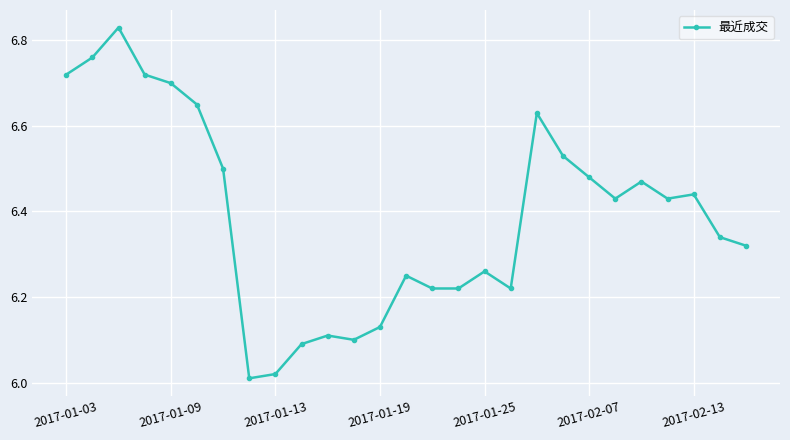

What is the sum of all values?

172.6